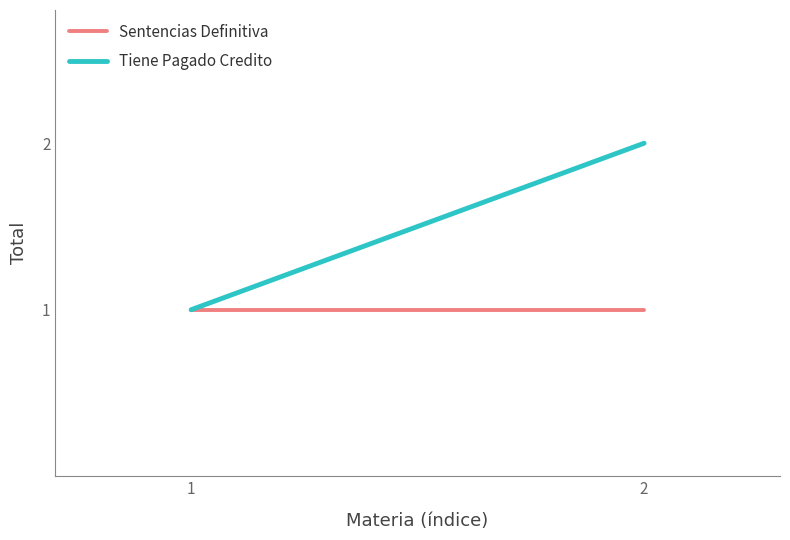

True or false: Sentencias Definitiva has a value of 1 at 1.

True